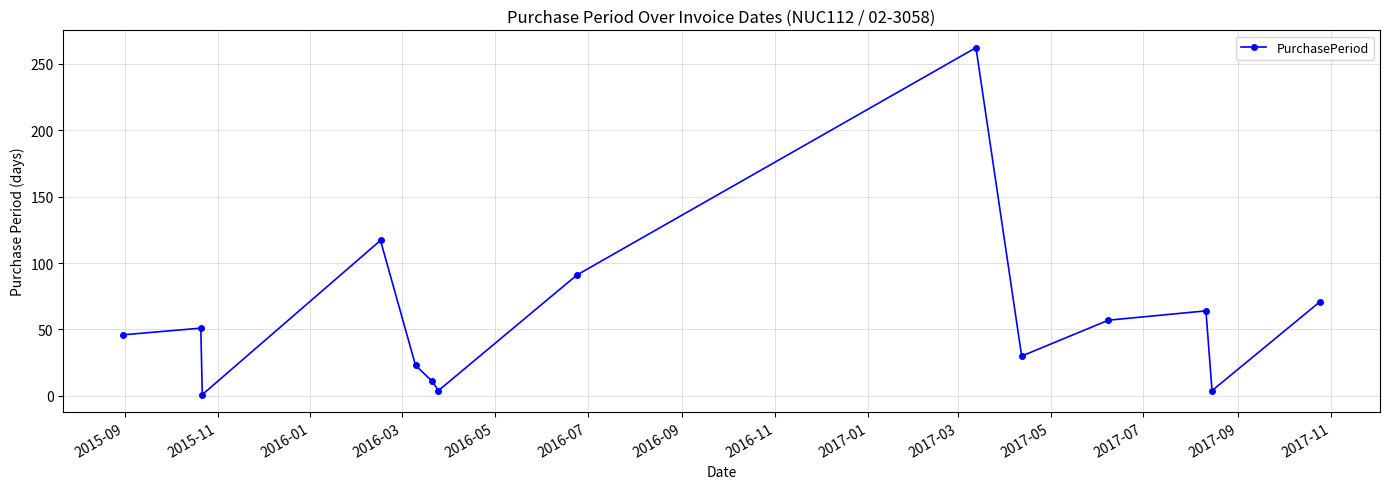

Reading left to right, what are all the values shown in this chart?

46	51	1	117	23	11	4	91	262	30	57	64	4	71